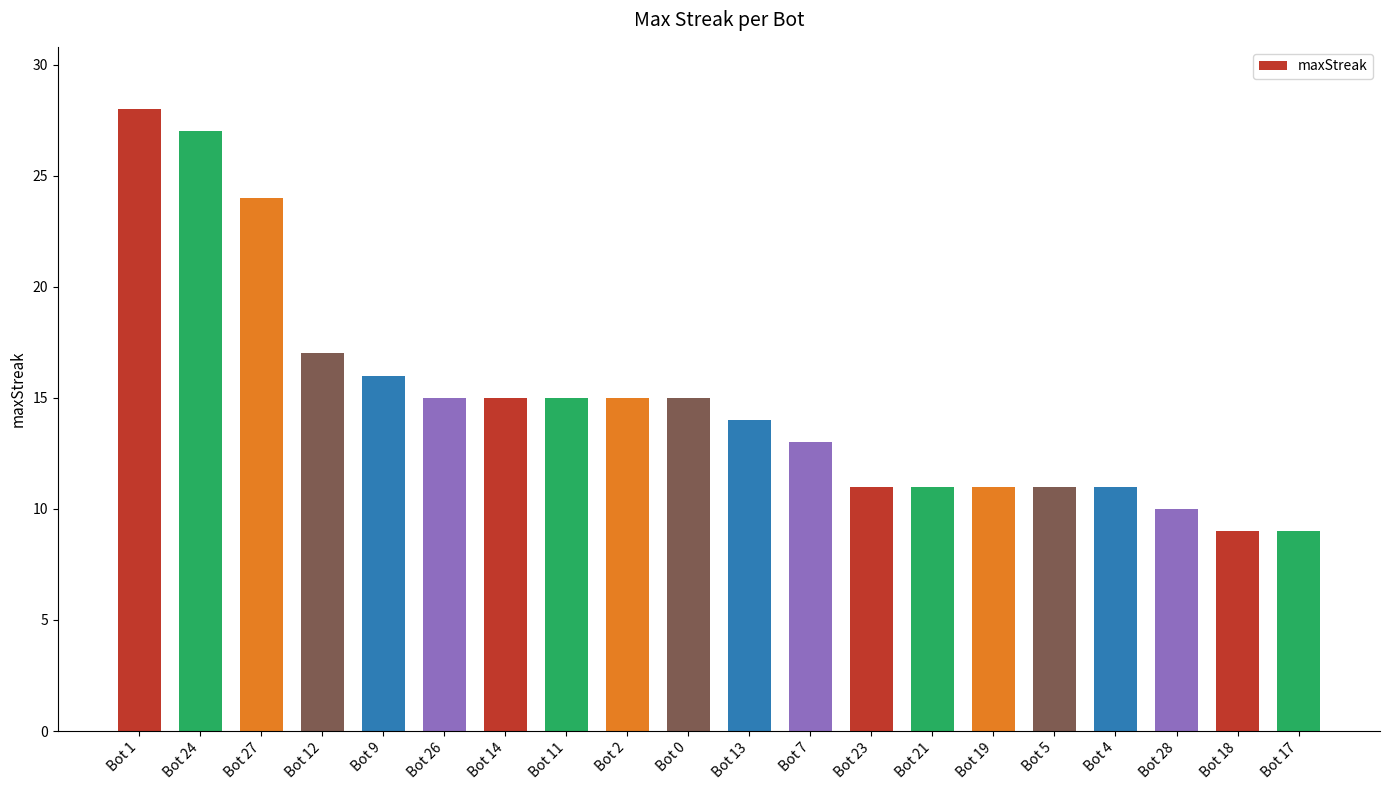

Is it true that the value at Bot 28 is 18?

False